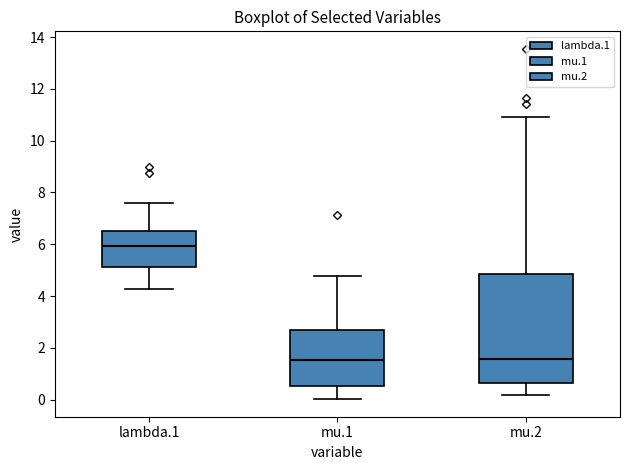

Reading left to right, read every box against the y-axis: the position of its median line, the range the box covers, and the ends of its whiskers. The values are not printed on the chart, so give them approximately, as read against the axis.

lambda.1: median 6.0, box 5.2 to 6.6, whiskers 4.2 to 7.6
mu.1: median 1.6, box 0.6 to 2.6, whiskers 0.0 to 4.8
mu.2: median 1.6, box 0.6 to 4.8, whiskers 0.2 to 11.0